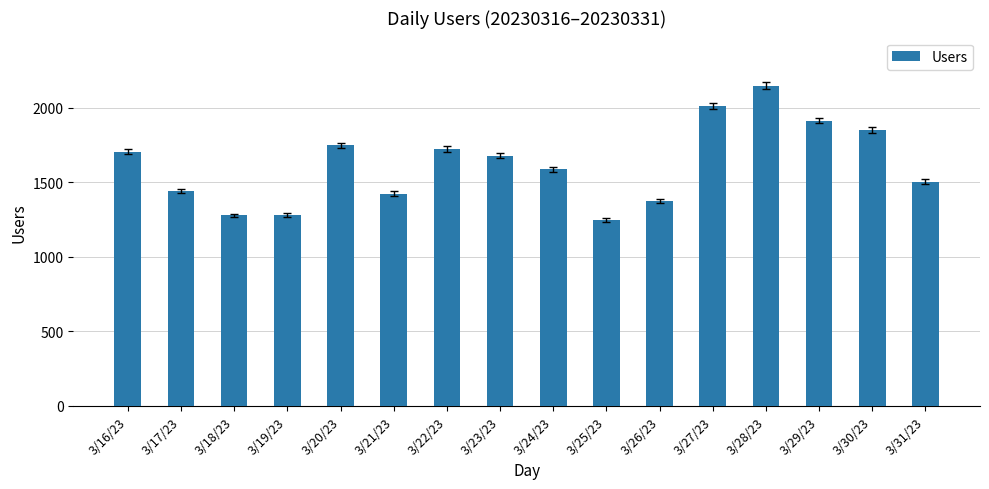

What is the minimum value shown in the chart?

1249